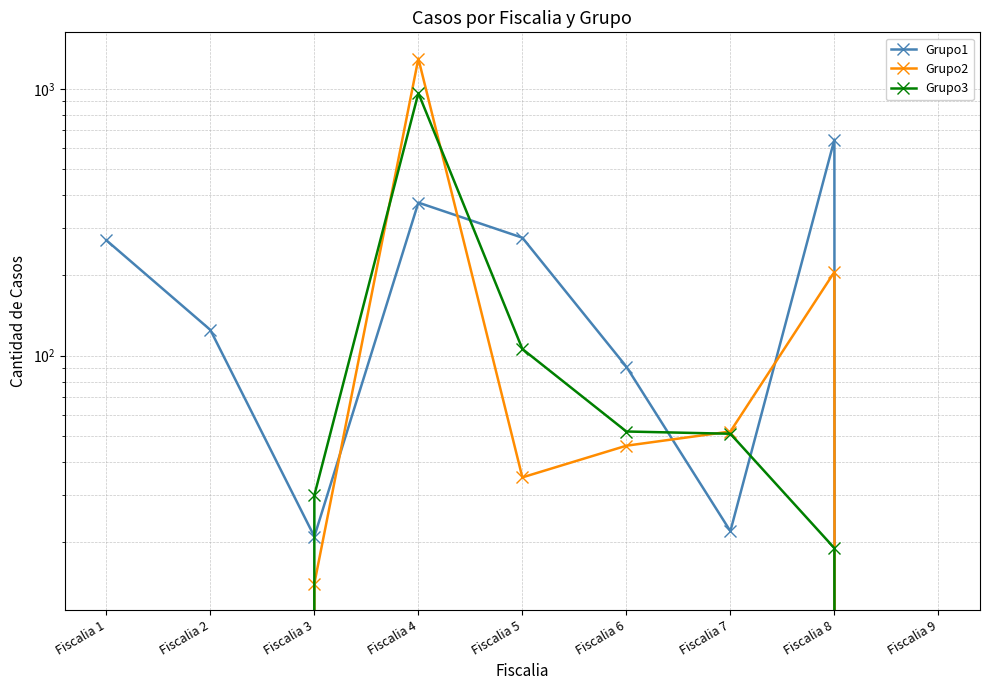

The Grupo2 series shows 46 at Fiscalia 6. True or false?

True